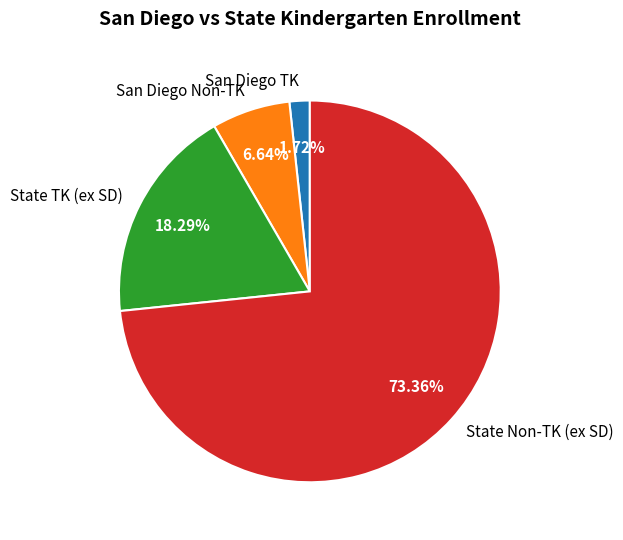

Between State Non-TK (ex SD) and San Diego TK, which is larger?

State Non-TK (ex SD)